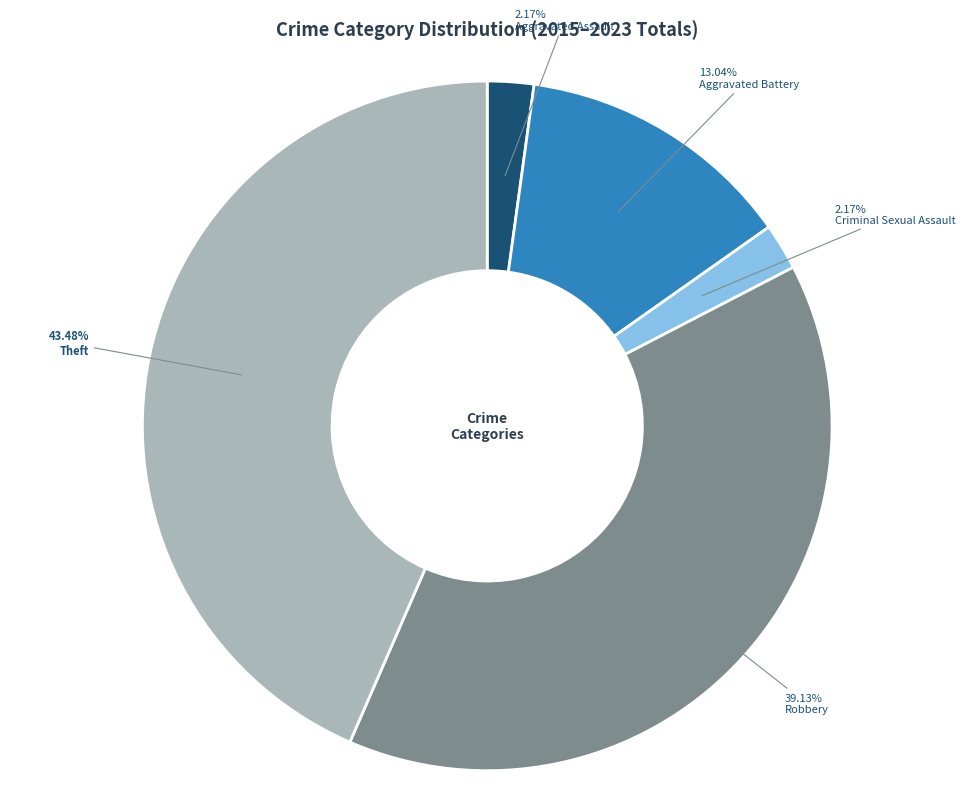

To the nearest percent, what is the average slice percentage?

20%